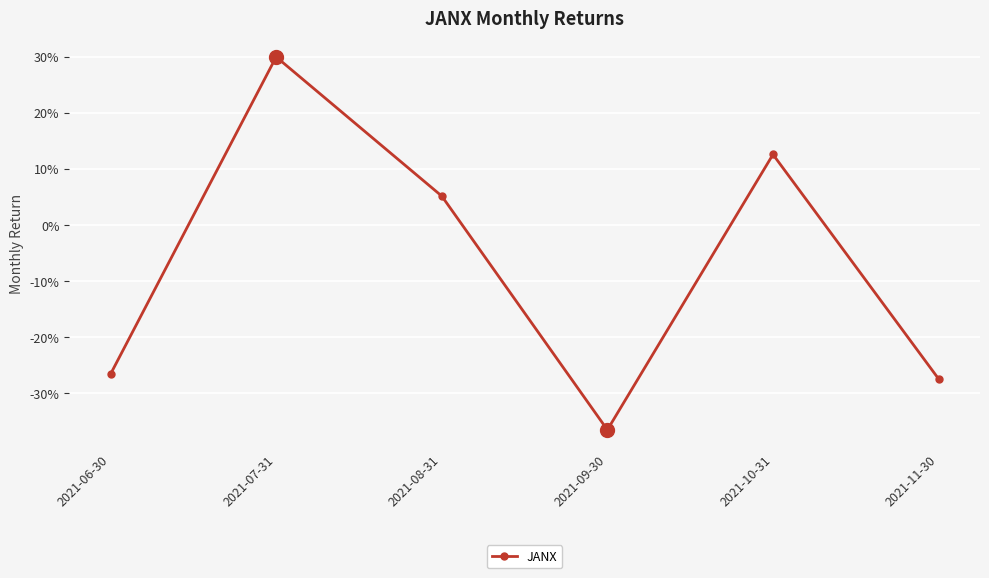

Does the chart display data point markers on the line(s)?

Yes